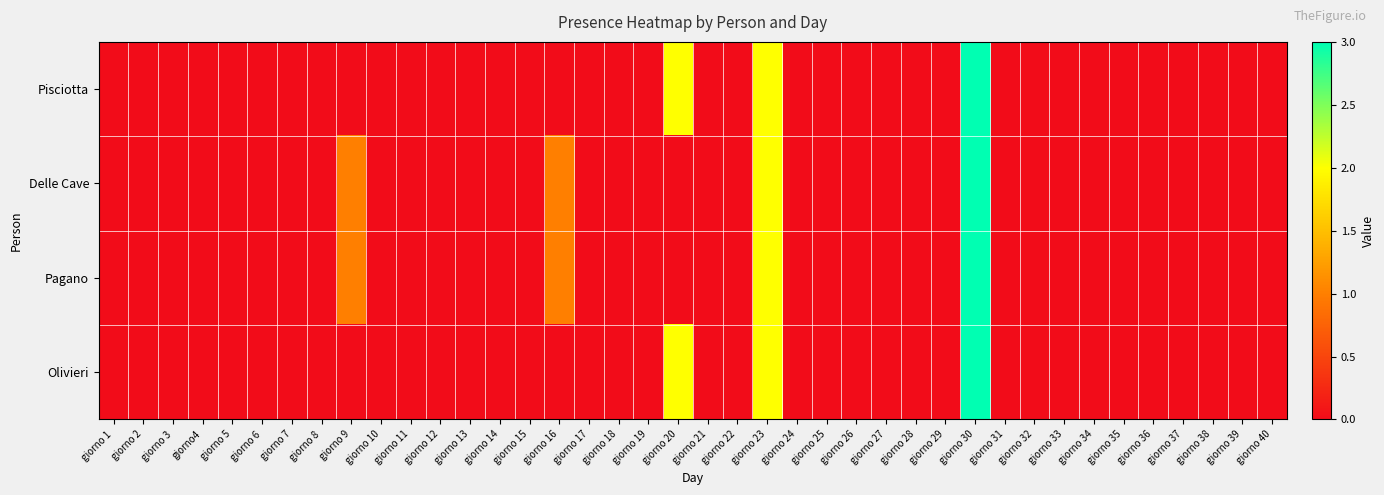

How many distinct data groups are displayed?

4